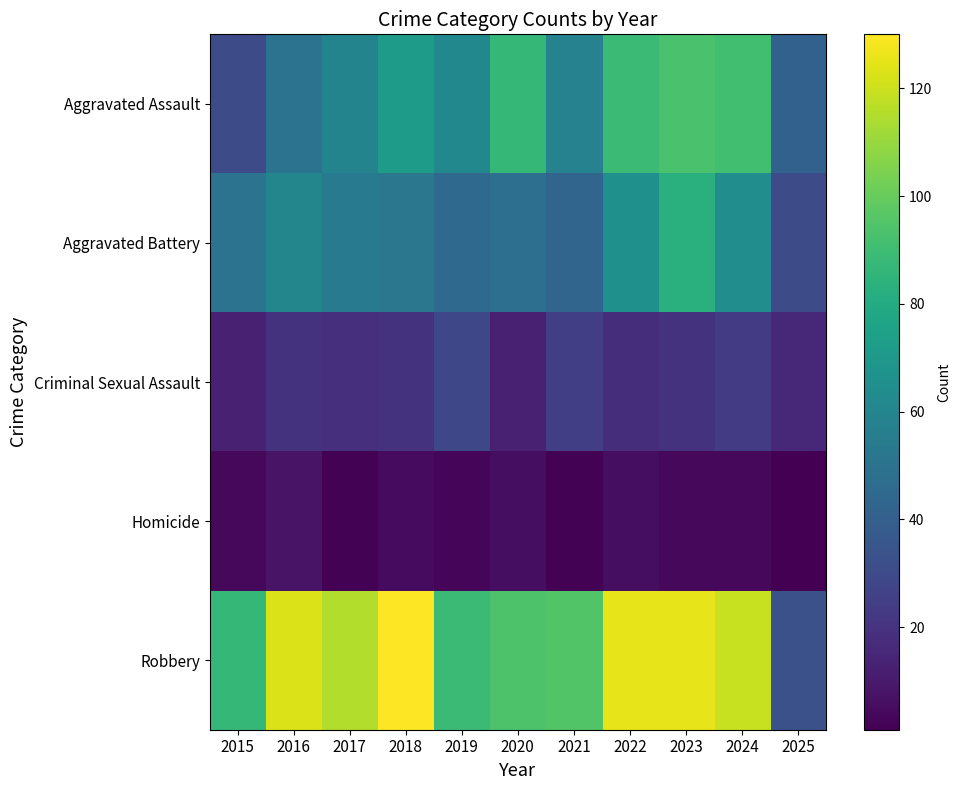

Reading left to right, extract all data points from this chart.

Aggravated Assault: 2015=31	2016=50	2017=59	2018=72	2019=61	2020=87	2021=58	2022=89	2023=93	2024=91	2025=41
Aggravated Battery: 2015=50	2016=60	2017=54	2018=52	2019=45	2020=48	2021=43	2022=66	2023=83	2024=64	2025=31
Criminal Sexual Assault: 2015=13	2016=20	2017=19	2018=20	2019=29	2020=13	2021=25	2022=18	2023=20	2024=24	2025=16
Homicide: 2015=4	2016=8	2017=2	2018=5	2019=3	2020=6	2021=2	2022=6	2023=4	2024=4	2025=1
Robbery: 2015=87	2016=123	2017=115	2018=130	2019=89	2020=94	2021=95	2022=125	2023=125	2024=119	2025=33